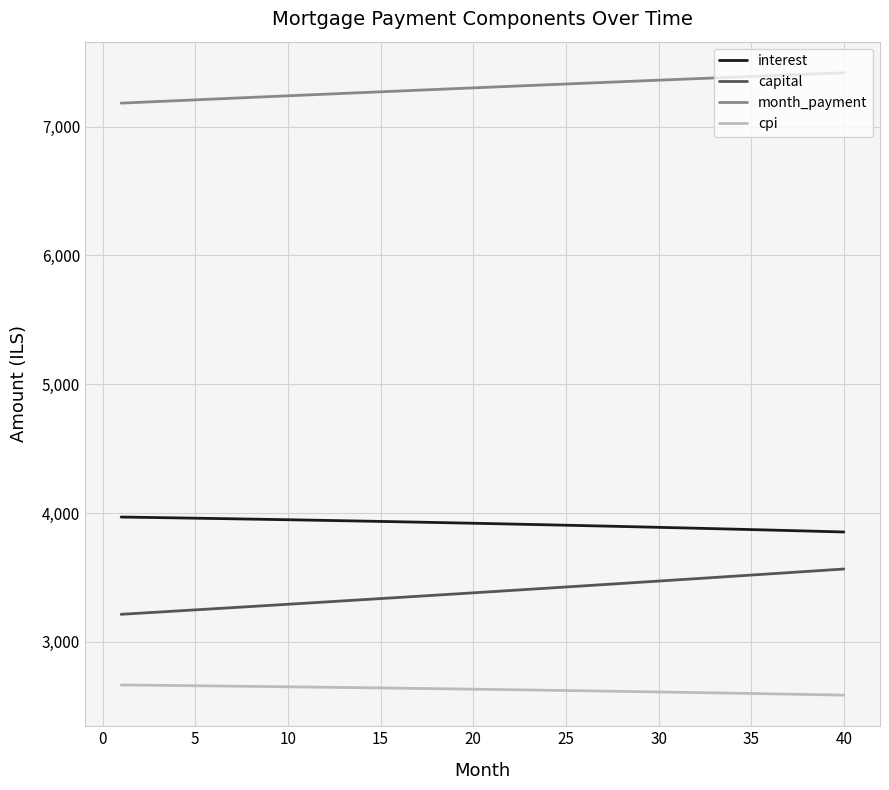

What is the minimum value shown in the chart?

2586.1